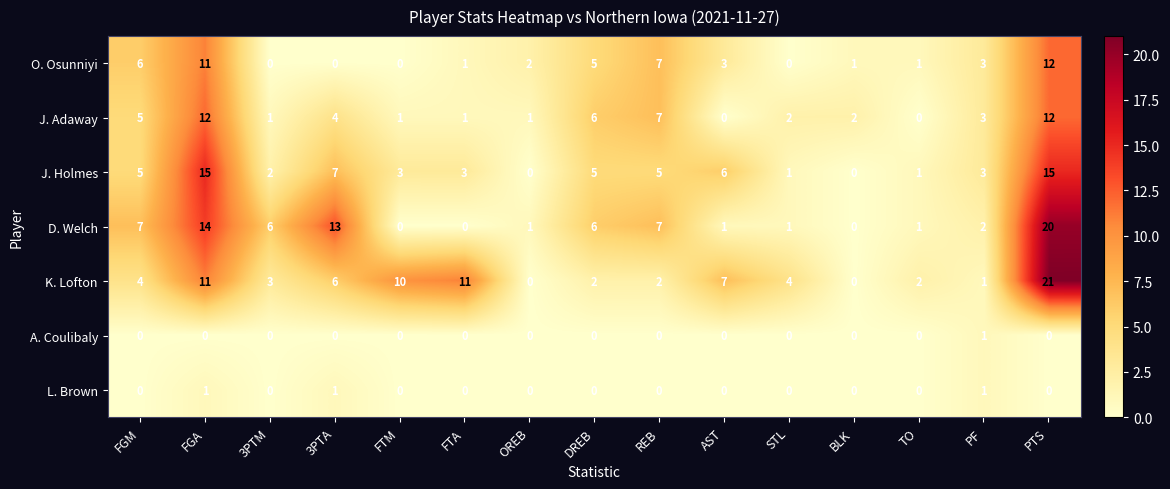

Between 3PTM and TO, which series saw the biggest shift?

D. Welch